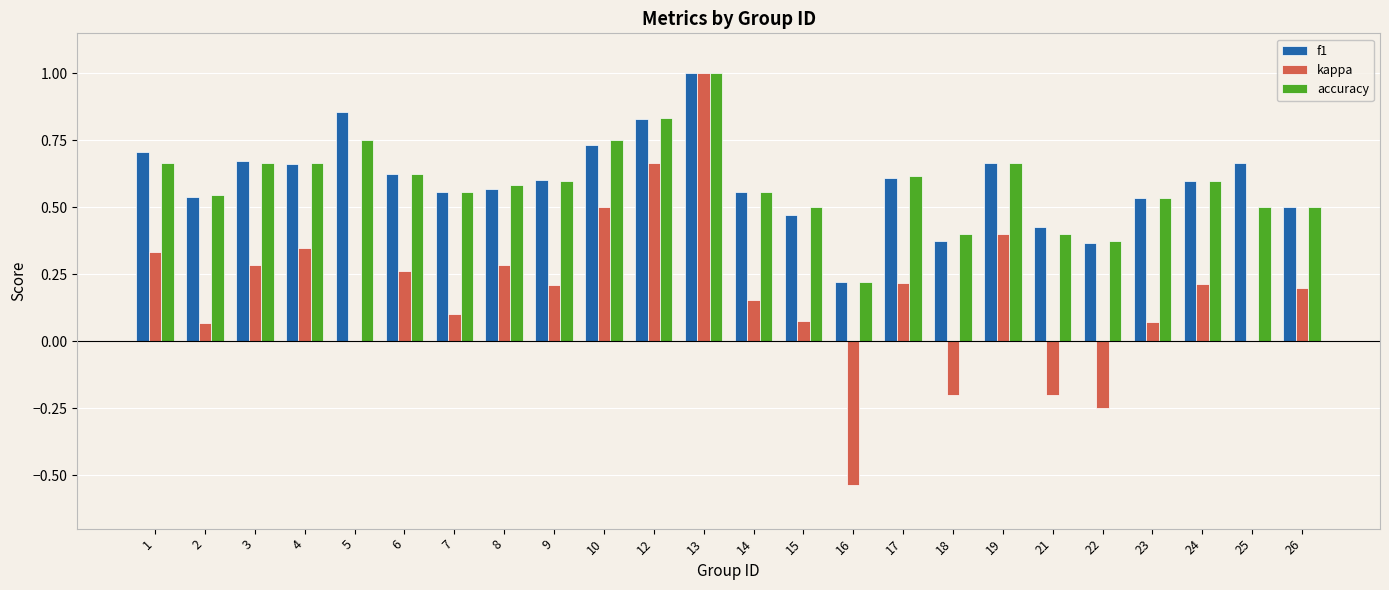

Between 15 and 18, which series saw the biggest shift?

kappa